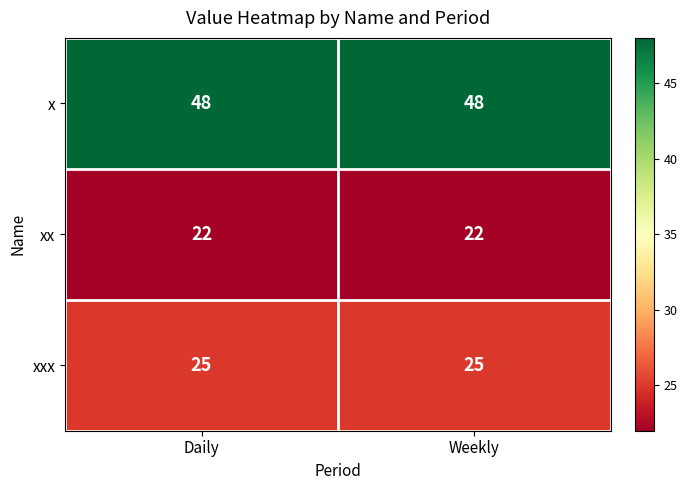

What is the smallest value displayed?

22